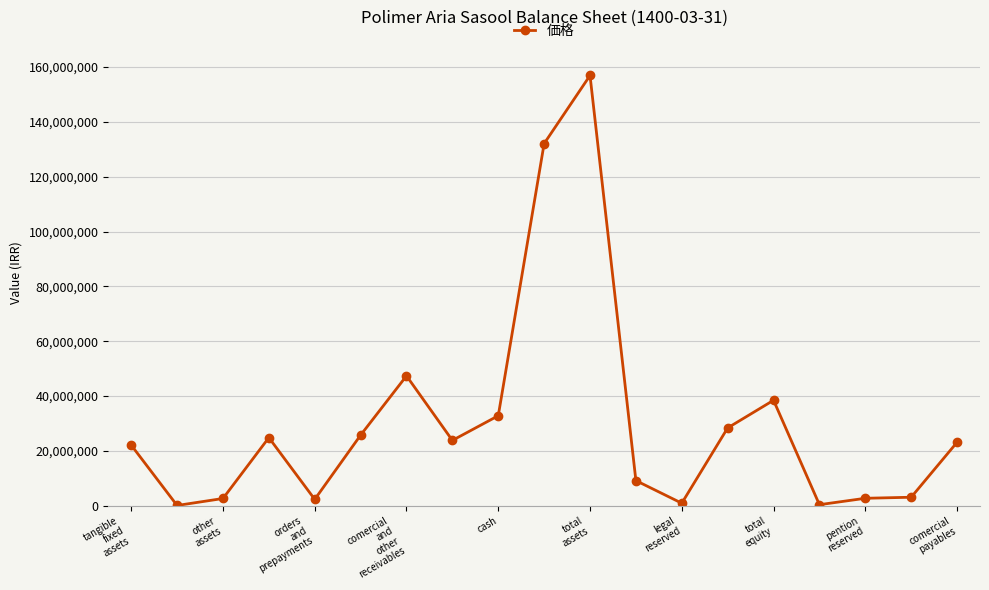

True or false: there are more than 1 points higher than both neighbors.

True